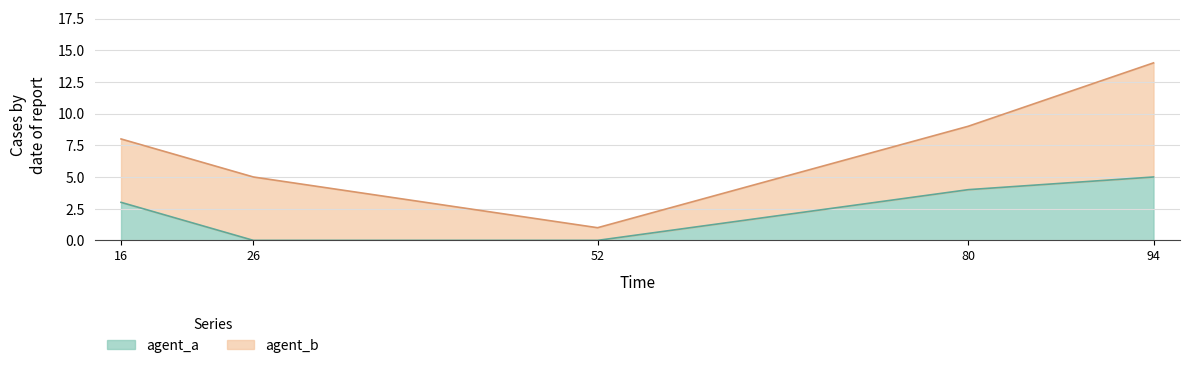

How many data points are less than 3?

2